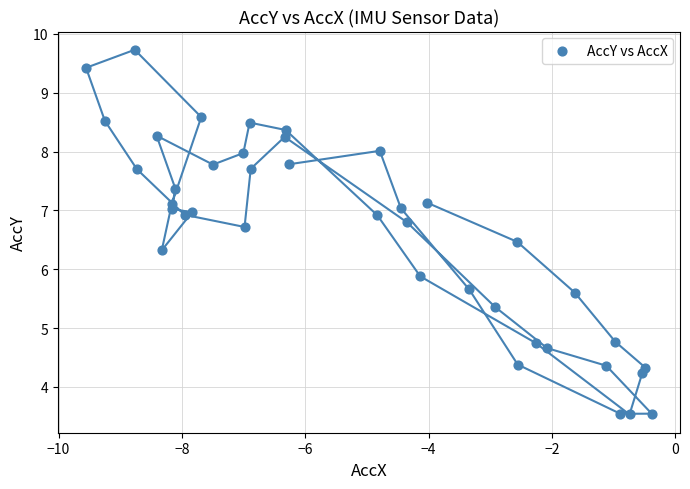

What is the range of Y values (max minus min)?

6.2